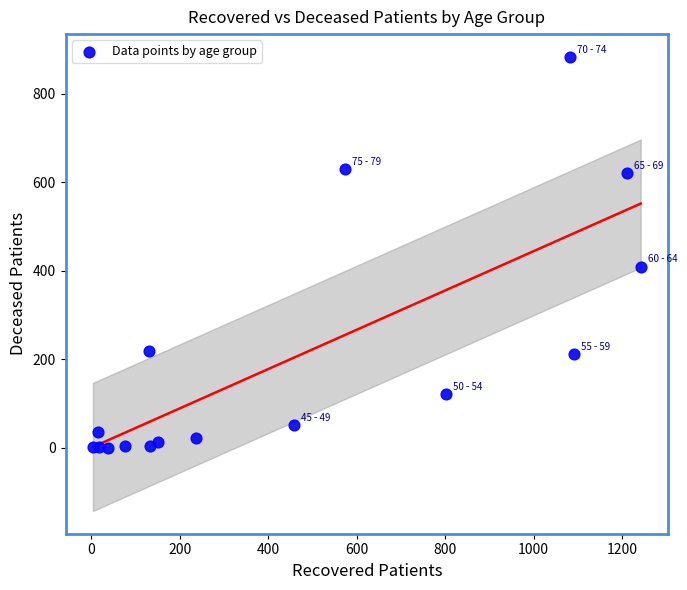

What is the range of Y values (max minus min)?

884